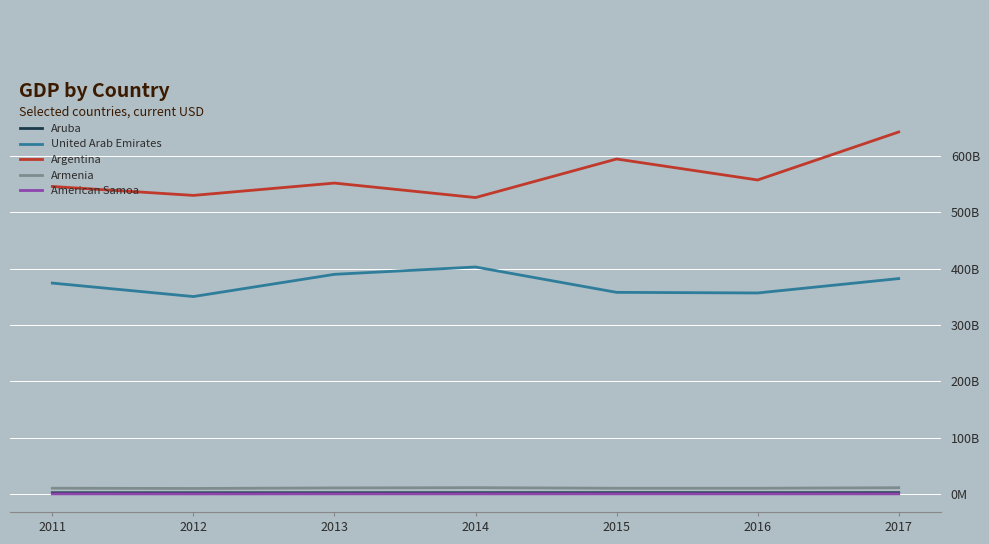

What is the difference between the American Samoa values at 2016 and 2017?

19000000.0